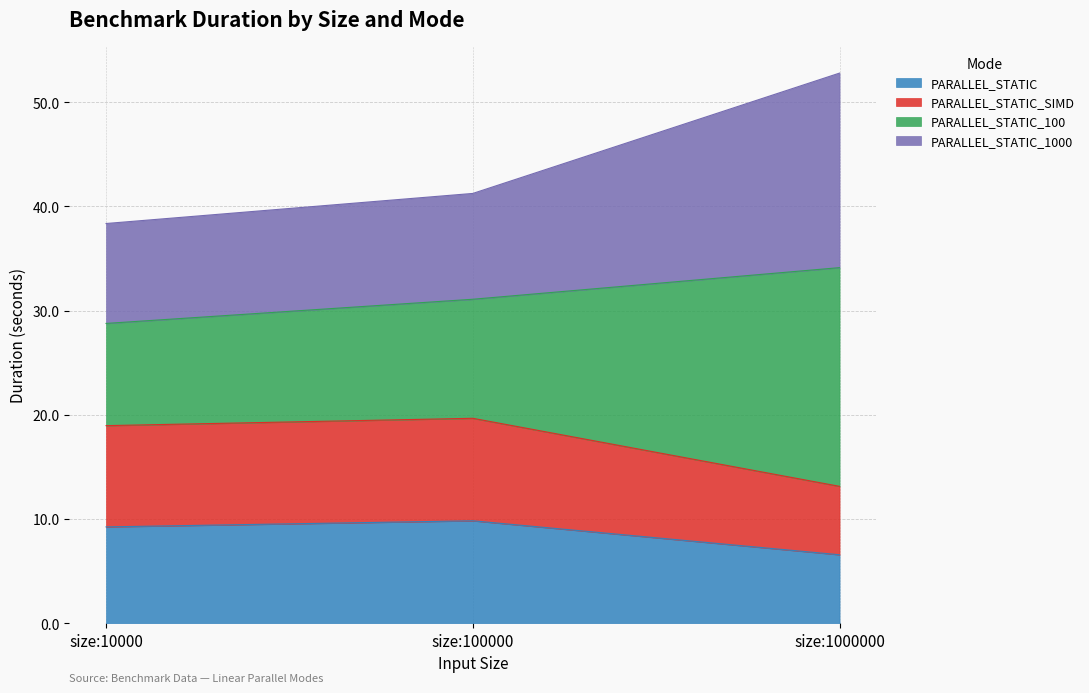

At which label does PARALLEL_STATIC reach its peak?

size:100000